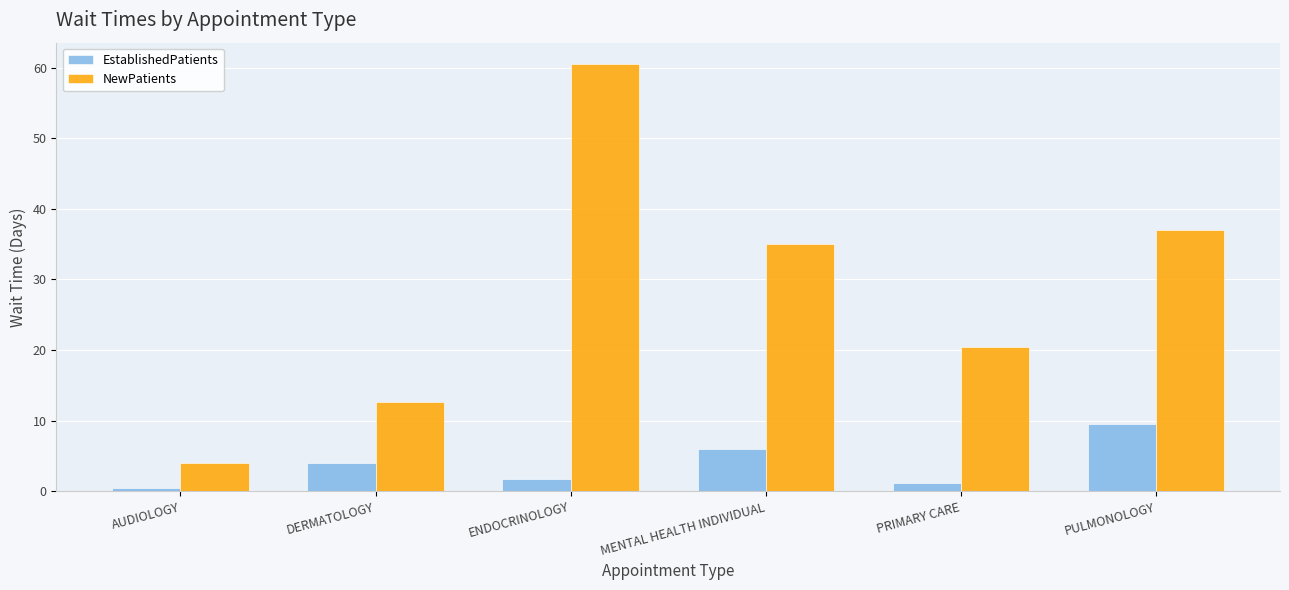

What is the difference between the maximum and minimum values in the EstablishedPatients series?

9.1